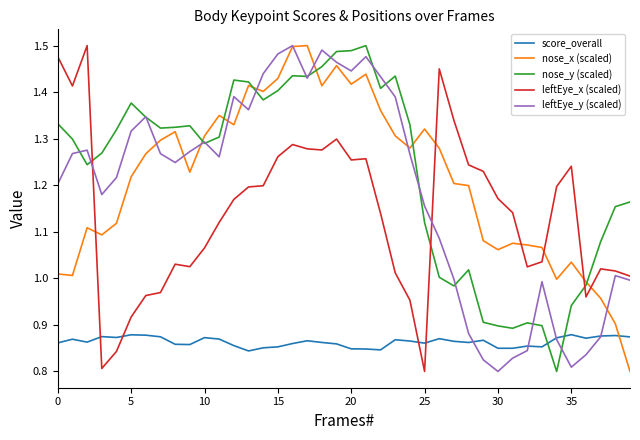

Which series ends up on top after the final intersection of score_overall and nose_x (scaled)?

score_overall